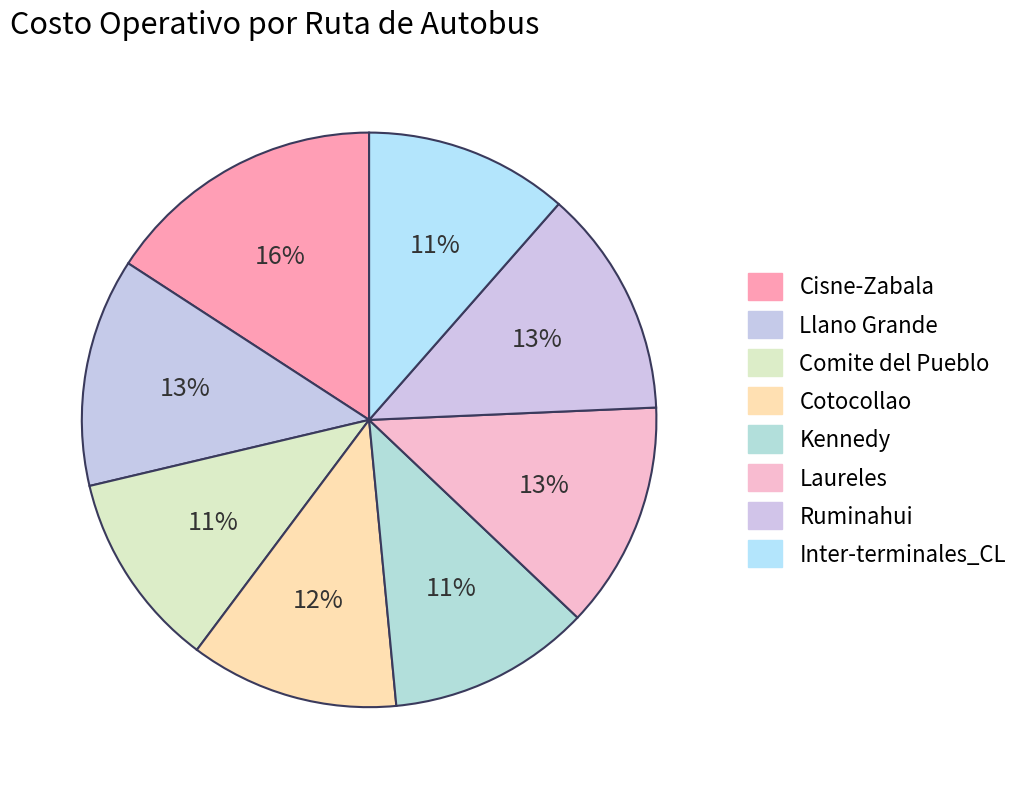

Does Cisne-Zabala account for over 50% of the chart?

No